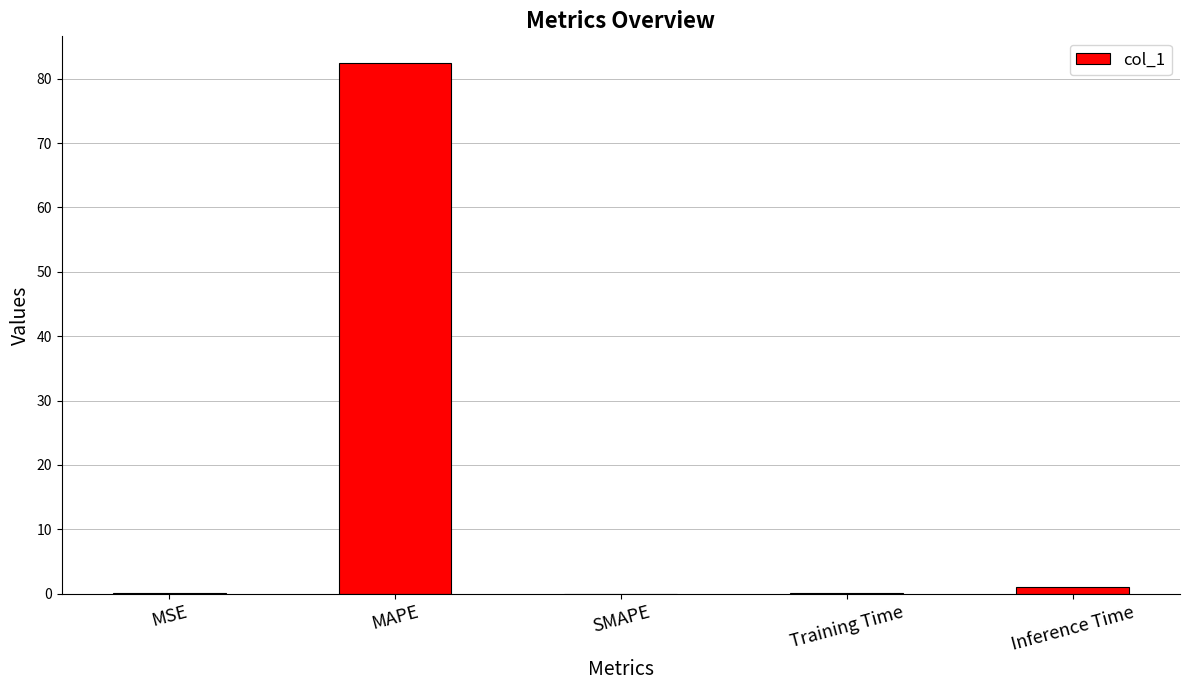

What is the maximum value shown in the chart?

82.5